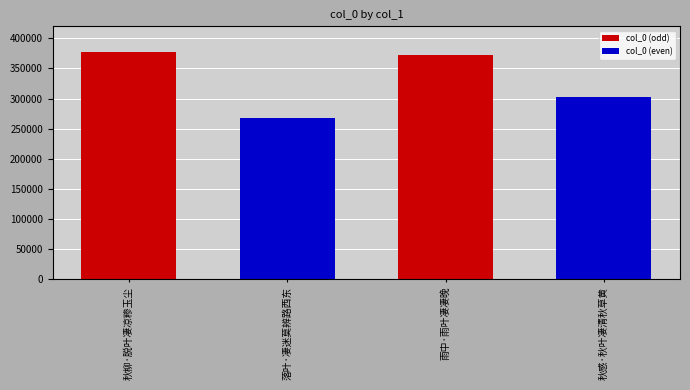

How many values exceed 371714?

1